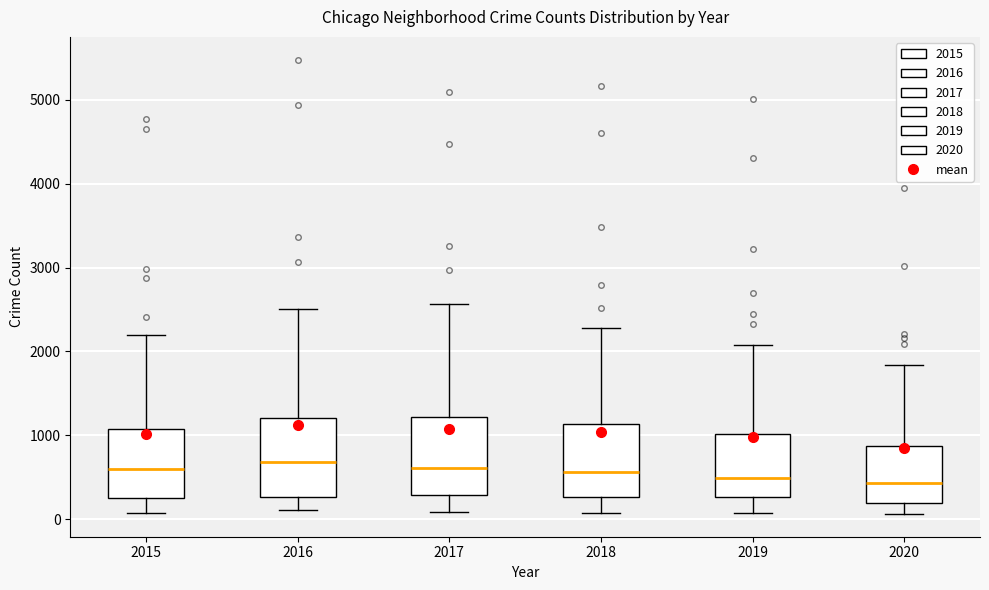

Where does the lower whisker of the box at x = 2015 end on the y-axis? The values are not printed on the chart, so give them approximately, as read against the axis.

100